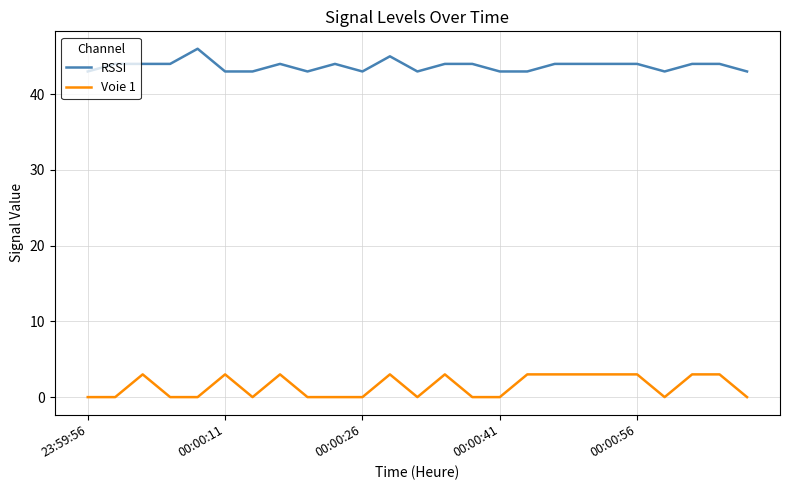

What is the difference between the second highest and second lowest values in the Voie 1 series?

3